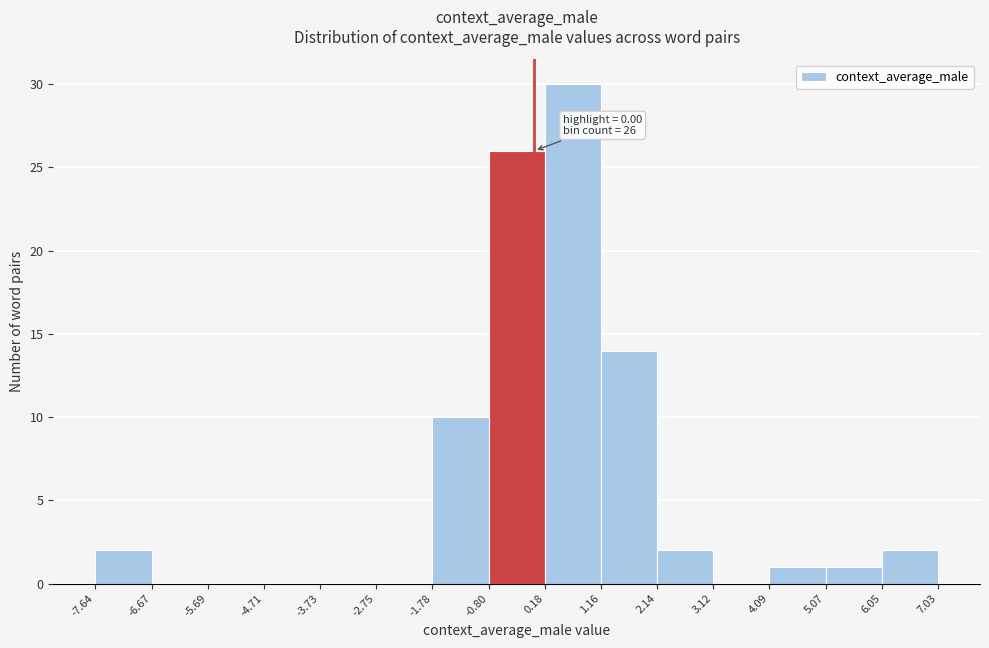

Over which range of the x-axis is the bar tallest?

0.18 to 1.16